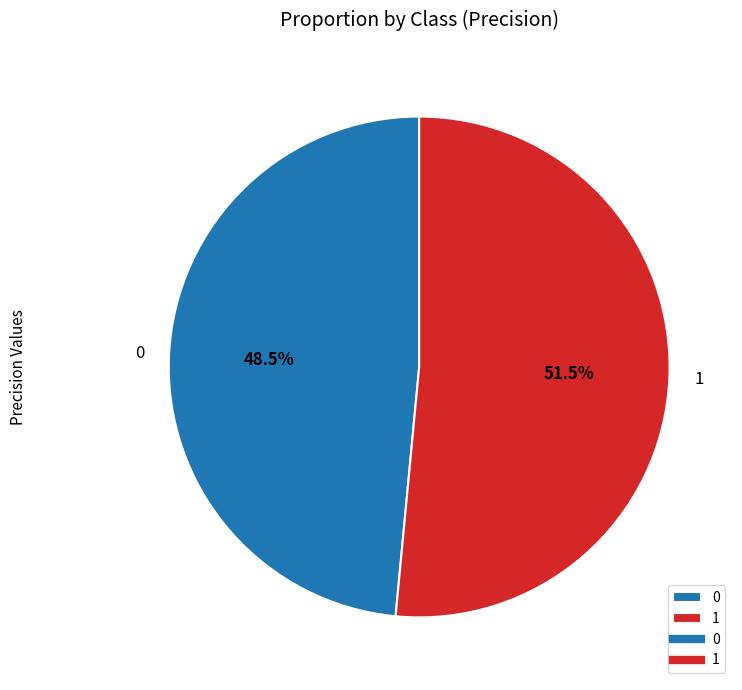

Which has a higher value, 1 or 0?

1